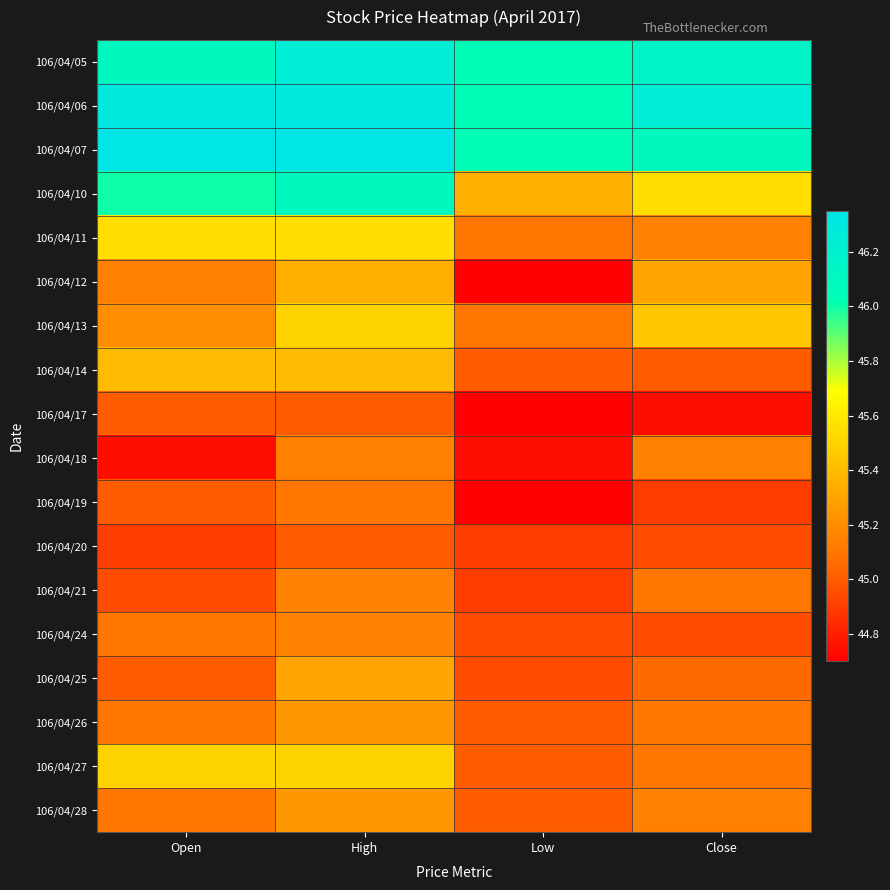

How many data points does each series have?

4